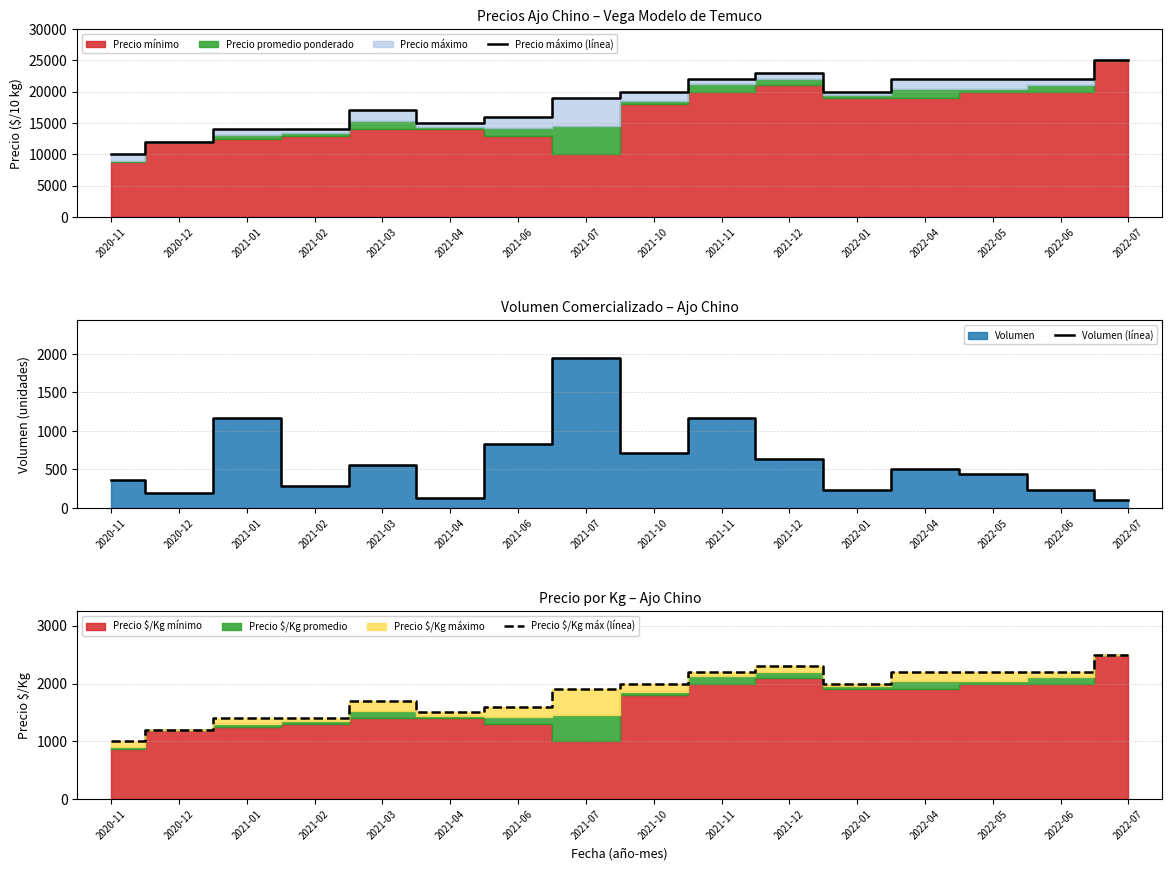

At which category is the sum across all series the highest?

2022-07